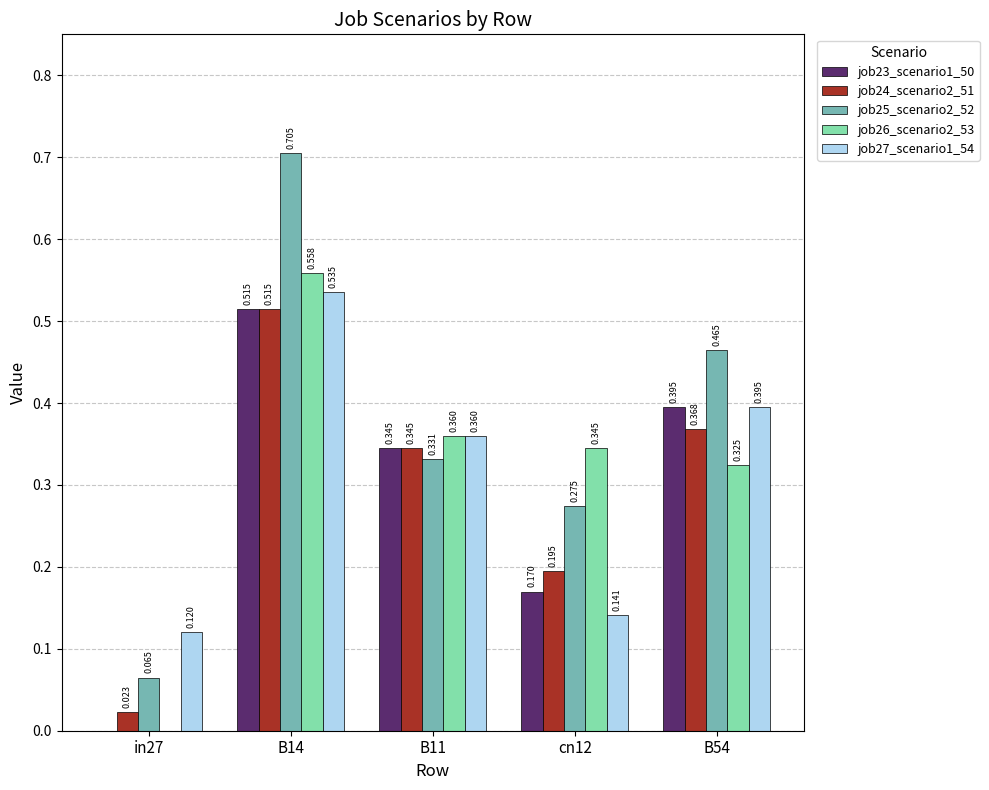

How many groups of bars are there?

5